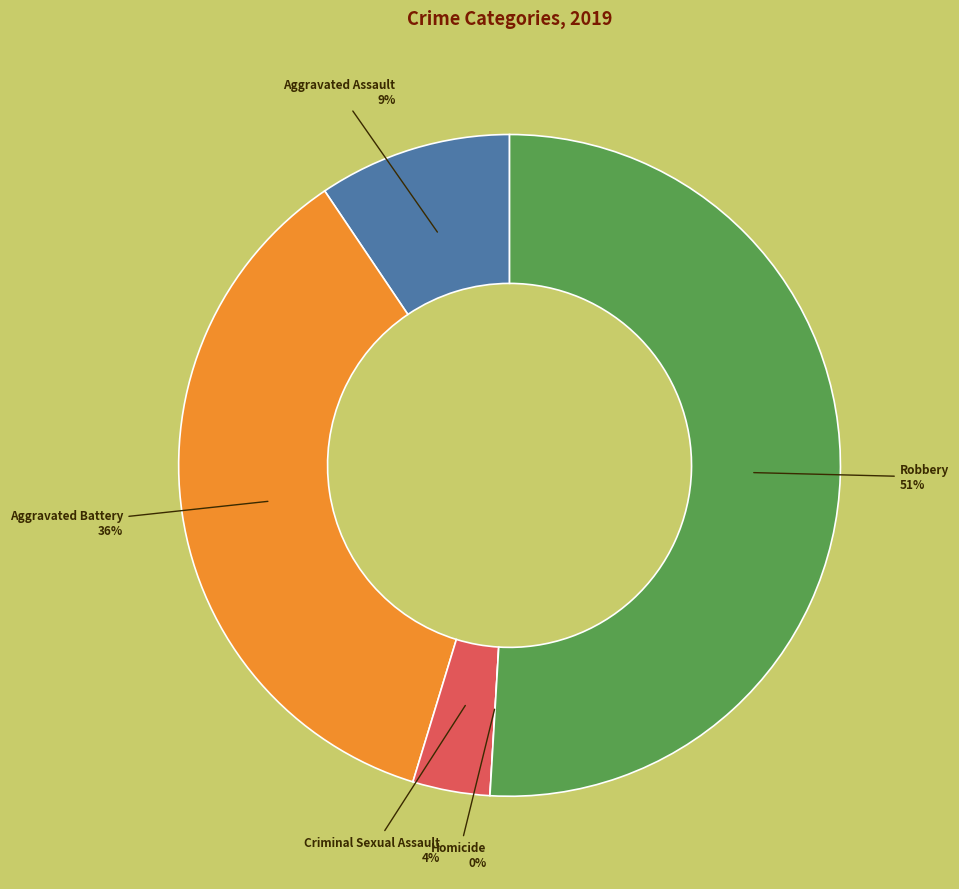

Combined, what portion of the pie is Aggravated Battery and Robbery?

86.8%